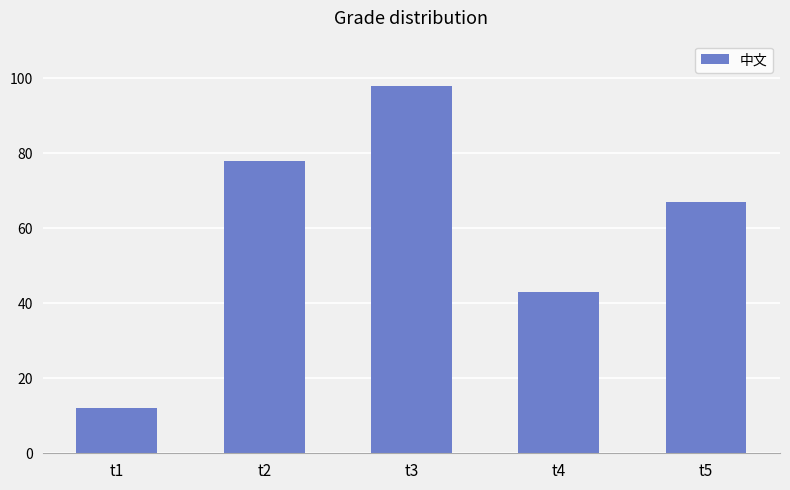

Reading left to right, extract all data points from this chart.

12	78	98	43	67